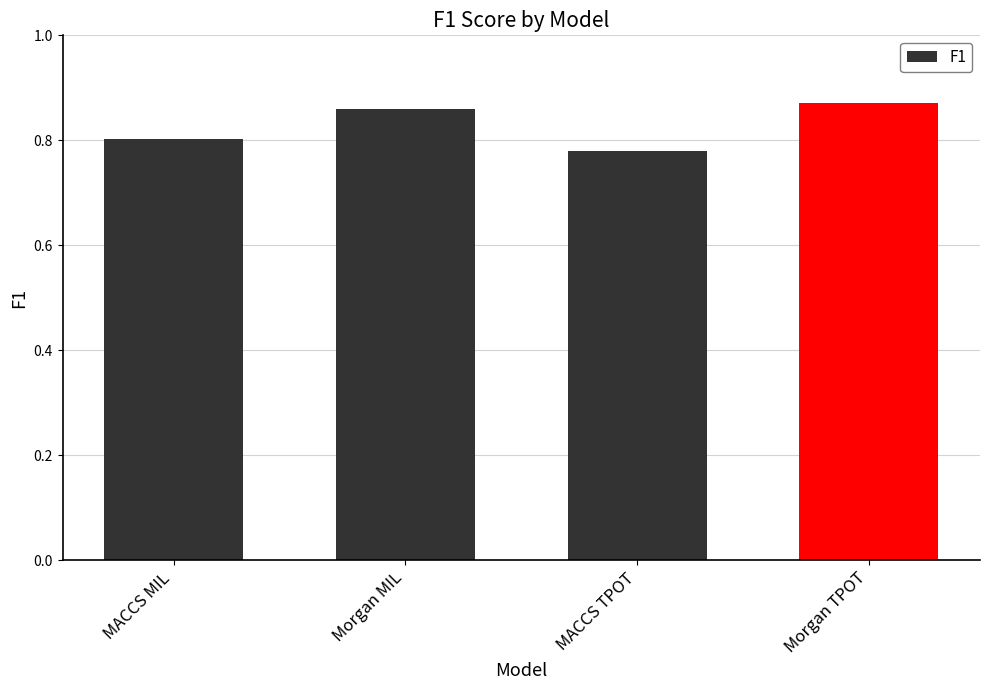

The chart shows a value of 0.8 at MACCS MIL. True or false?

True